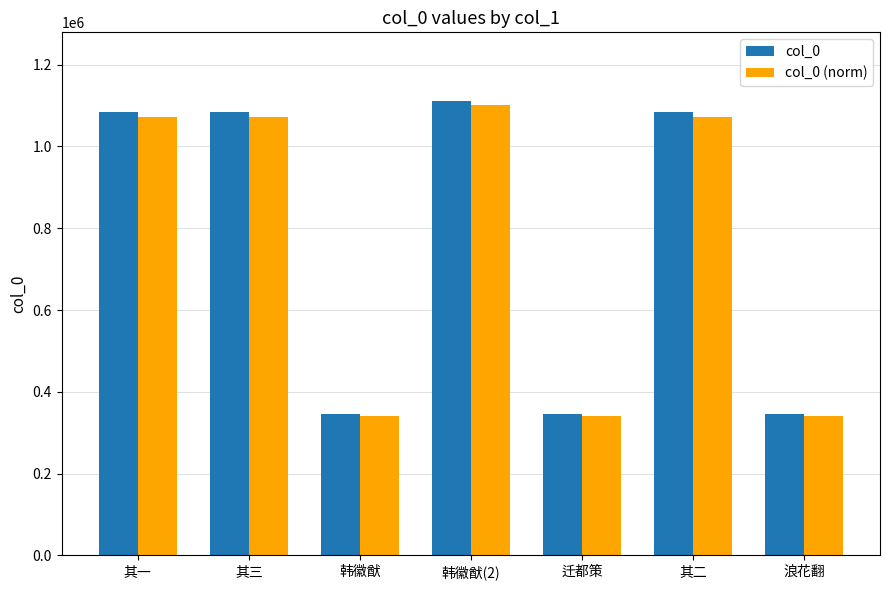

Is the value of col_0 at 迁都策 greater than the value of col_0 (norm) at 其一?

No